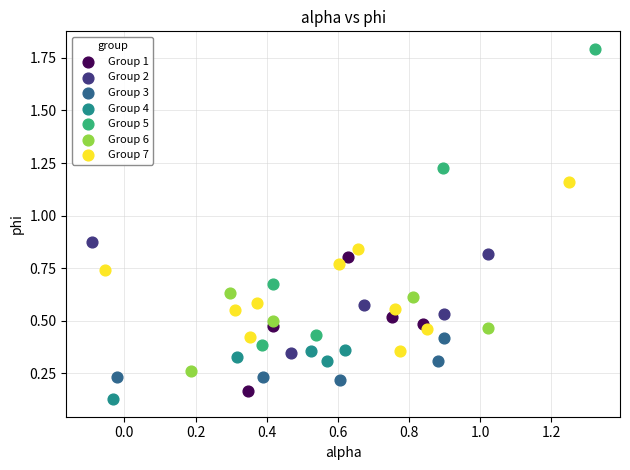

Which series has the largest Y range (max minus min)?

Group 5